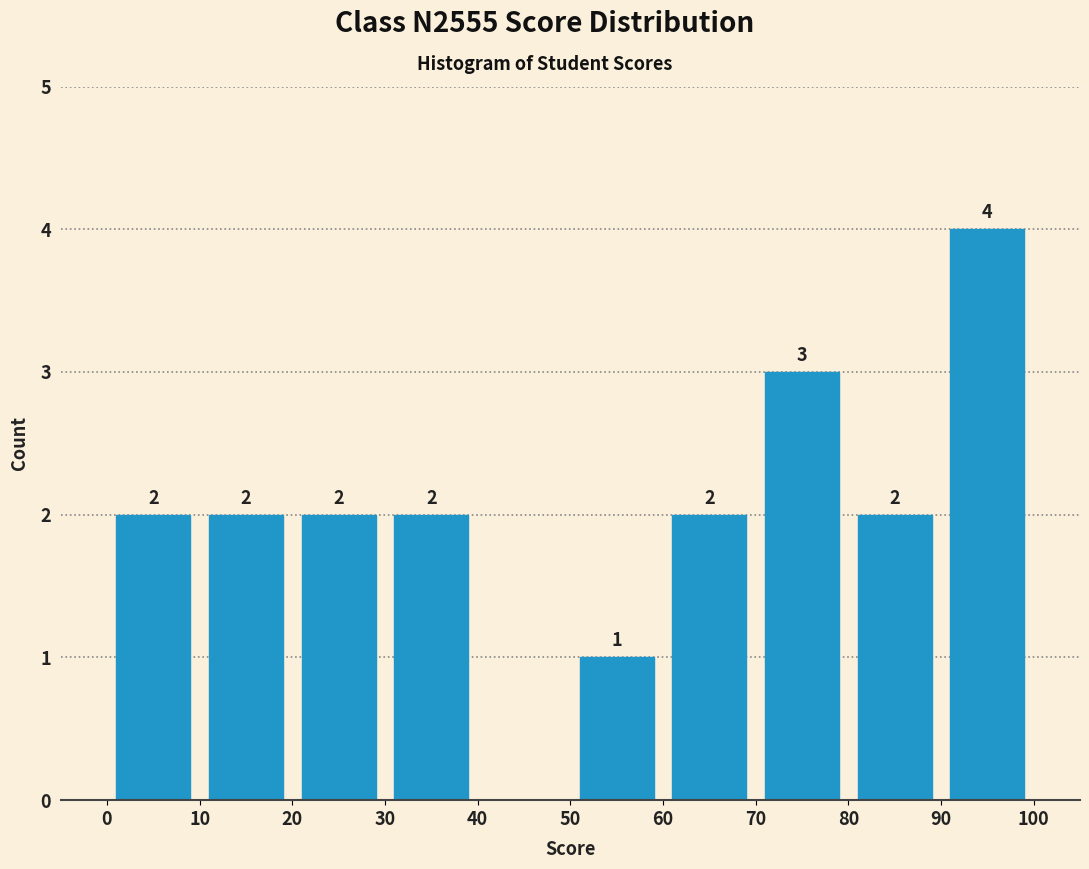

Over which range of the x-axis is the bar tallest?

90 to 100